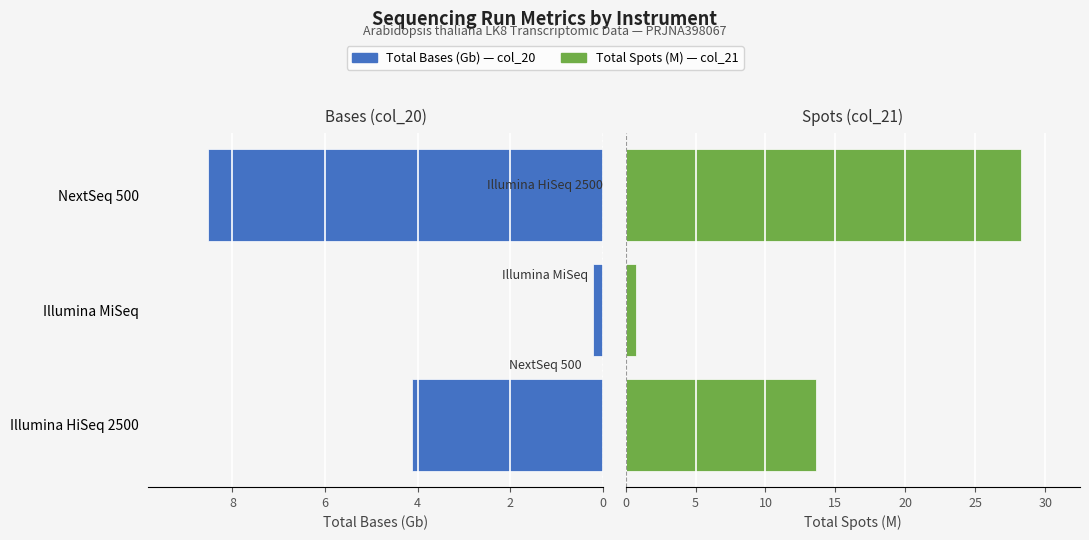

What is the average value of the Spots (M) series?

14.2